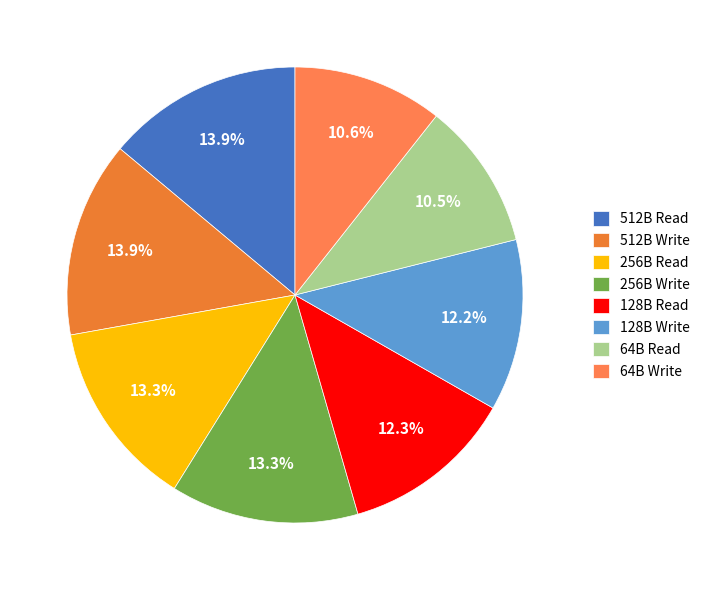

To the nearest percent, what is the combined percentage of 64B Write and 512B Read?

25%